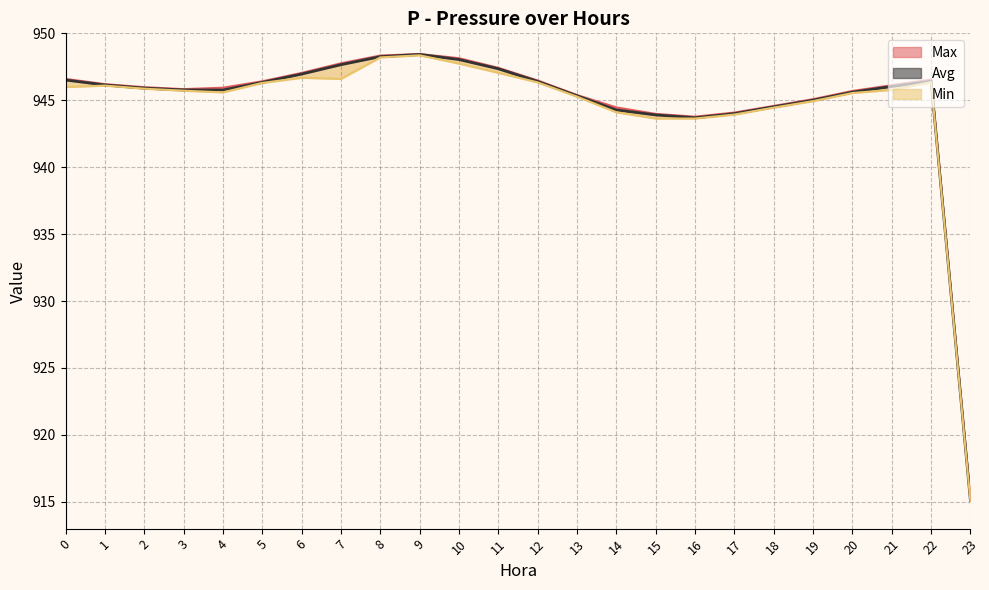

Which has a higher value, 16 or 6?

6